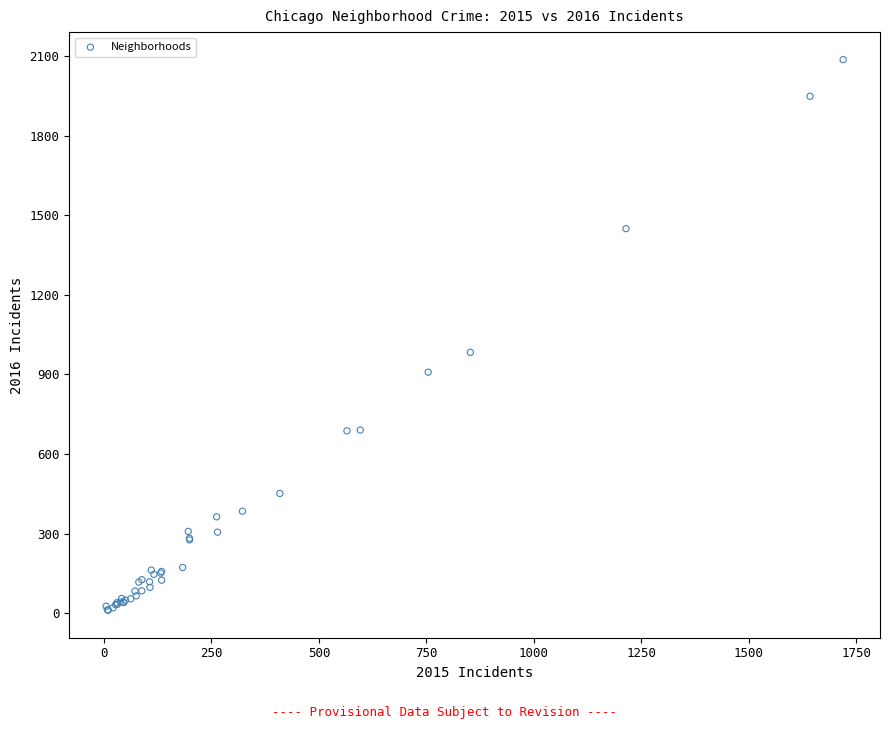

What Y value in the scatter plot is closest to 1048?

983